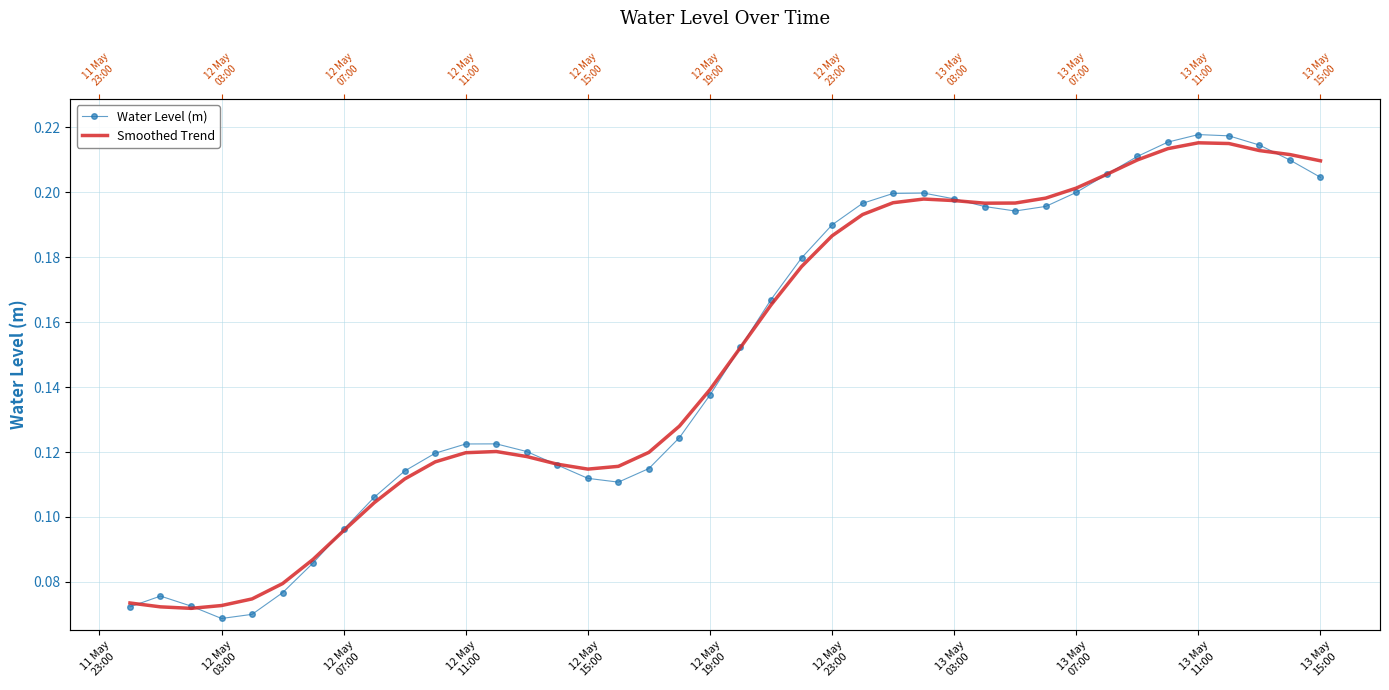

Rank the series by their average value, from lowest to highest.

Water Level (m), Smoothed Trend